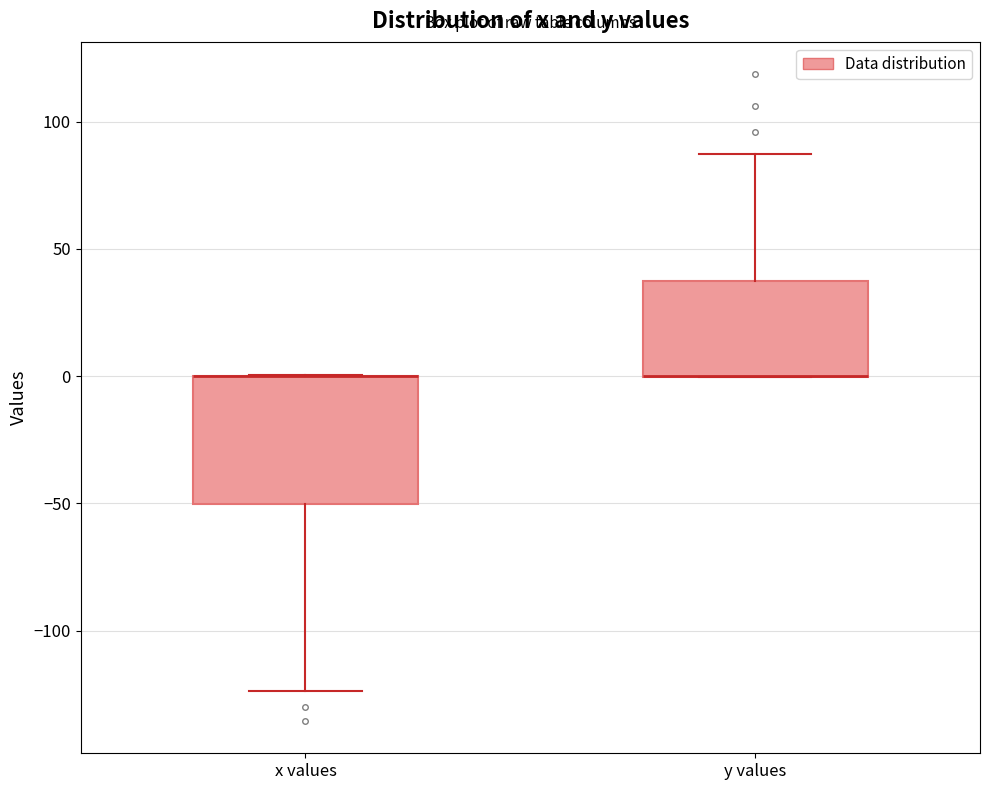

Where is the upper edge of the box for y values on the y-axis? The values are not printed on the chart, so give them approximately, as read against the axis.

40